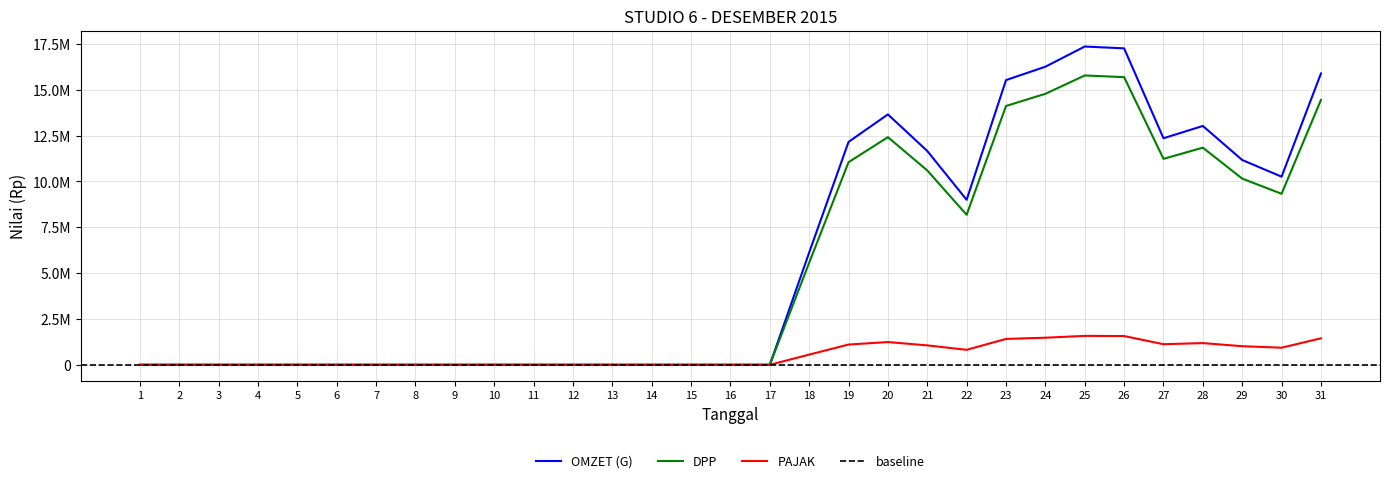

Between 4 and 10, which is larger?

4